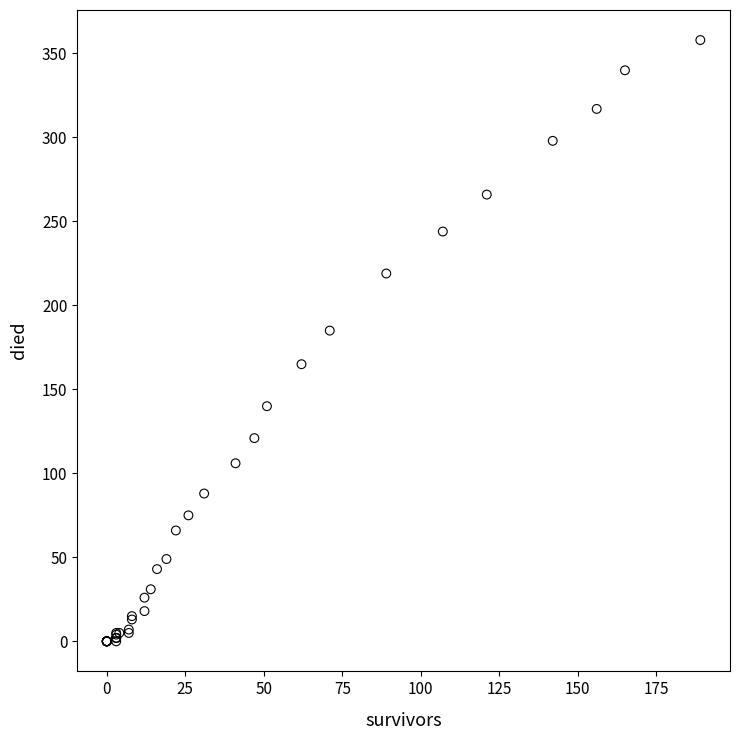

What Y value in the scatter plot is closest to 179?

185